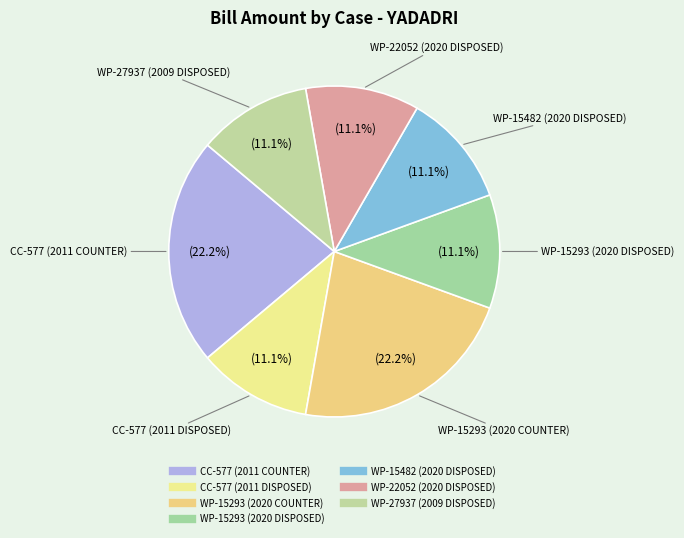

What percentage is NOT represented by WP-27937 (2009 DISPOSED)?

88.9%